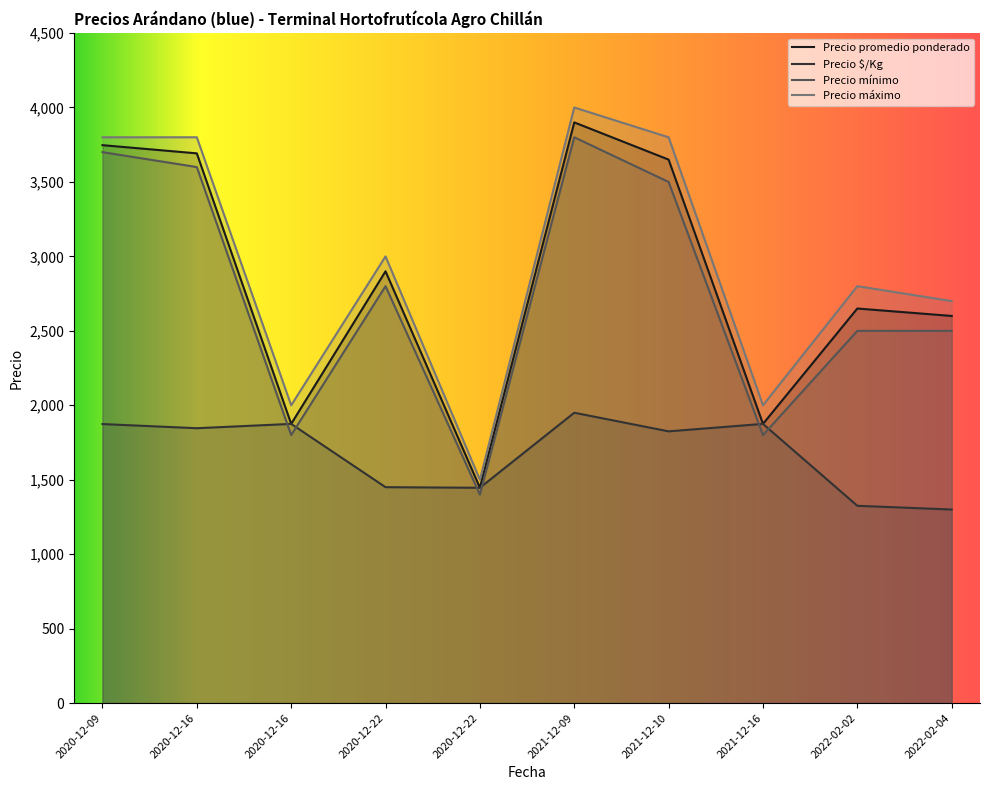

How many lines are shown in the chart?

4